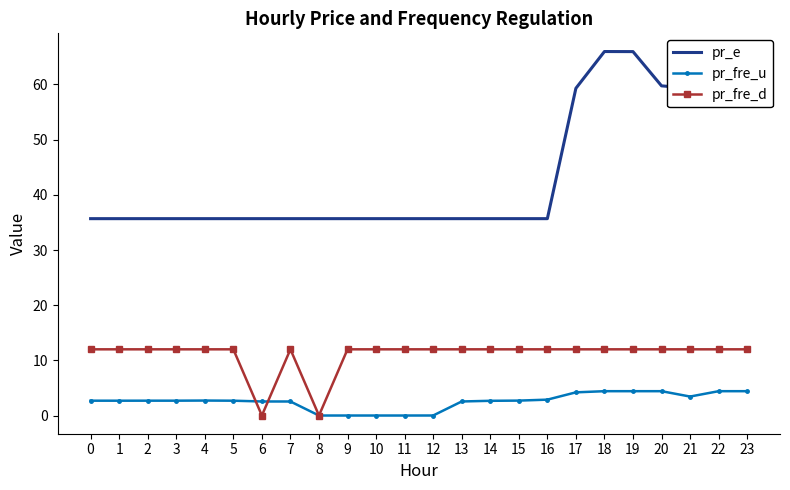

True or false: pr_e and pr_fre_d intersect in this chart.

False